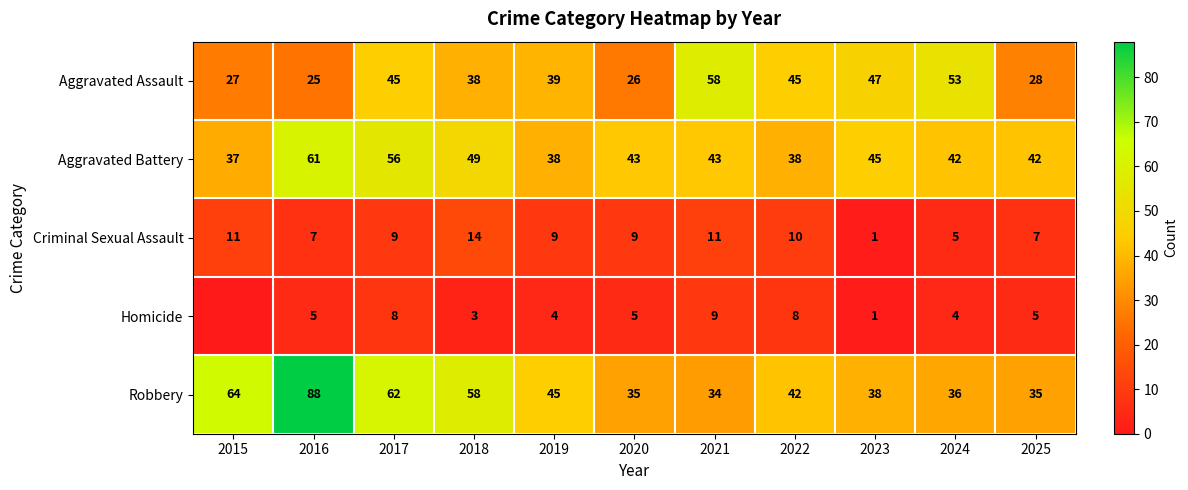

What is the spread (max minus min) of values at 2021?

49